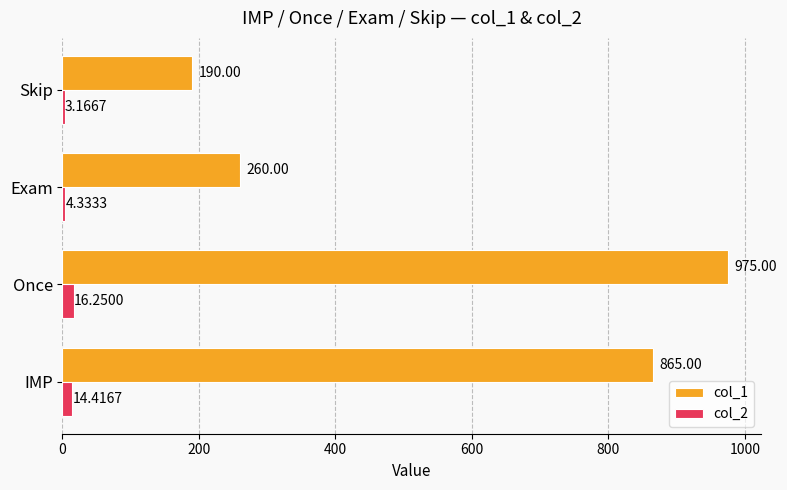

At which category does the chart reach its peak across all series?

Once